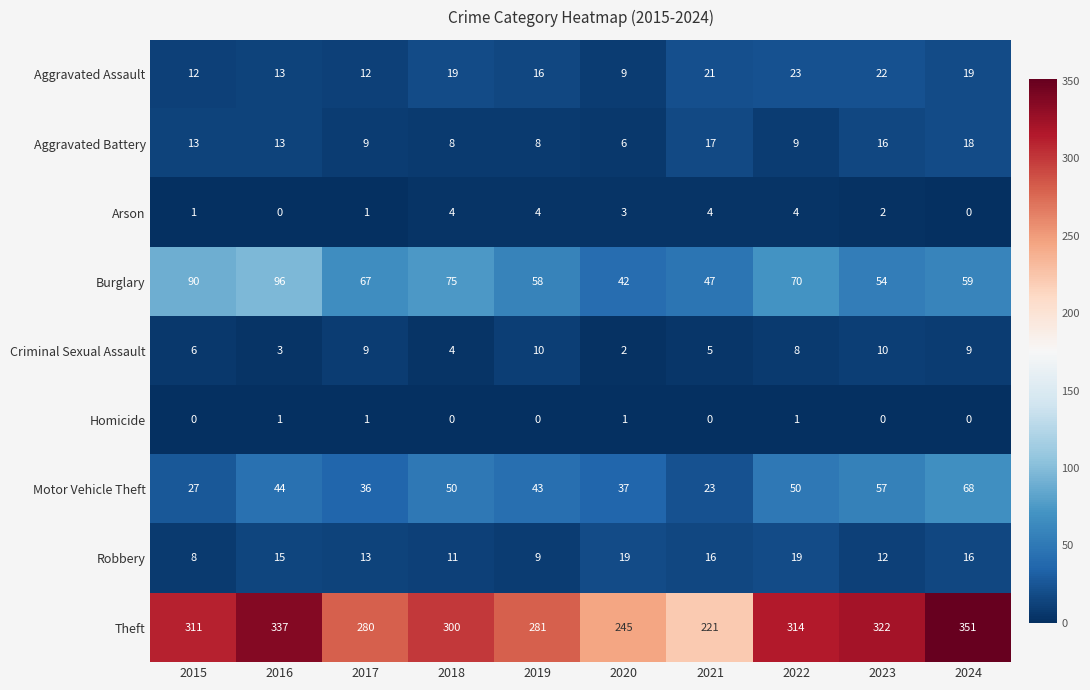

The Homicide series shows 0 at 2023. True or false?

True